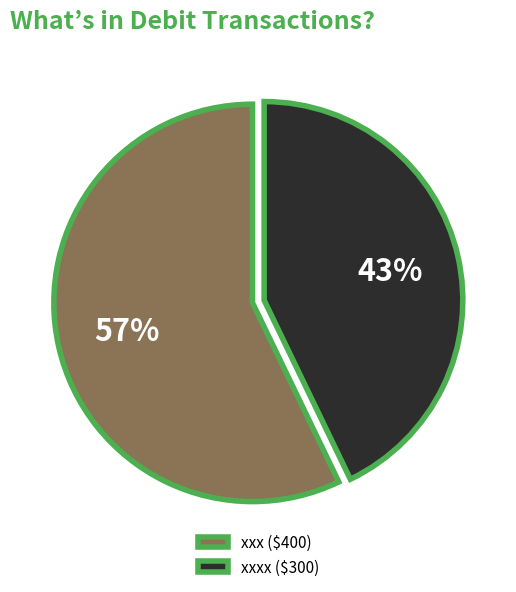

To the nearest percent, what portion does xxxx ($300) represent?

43%